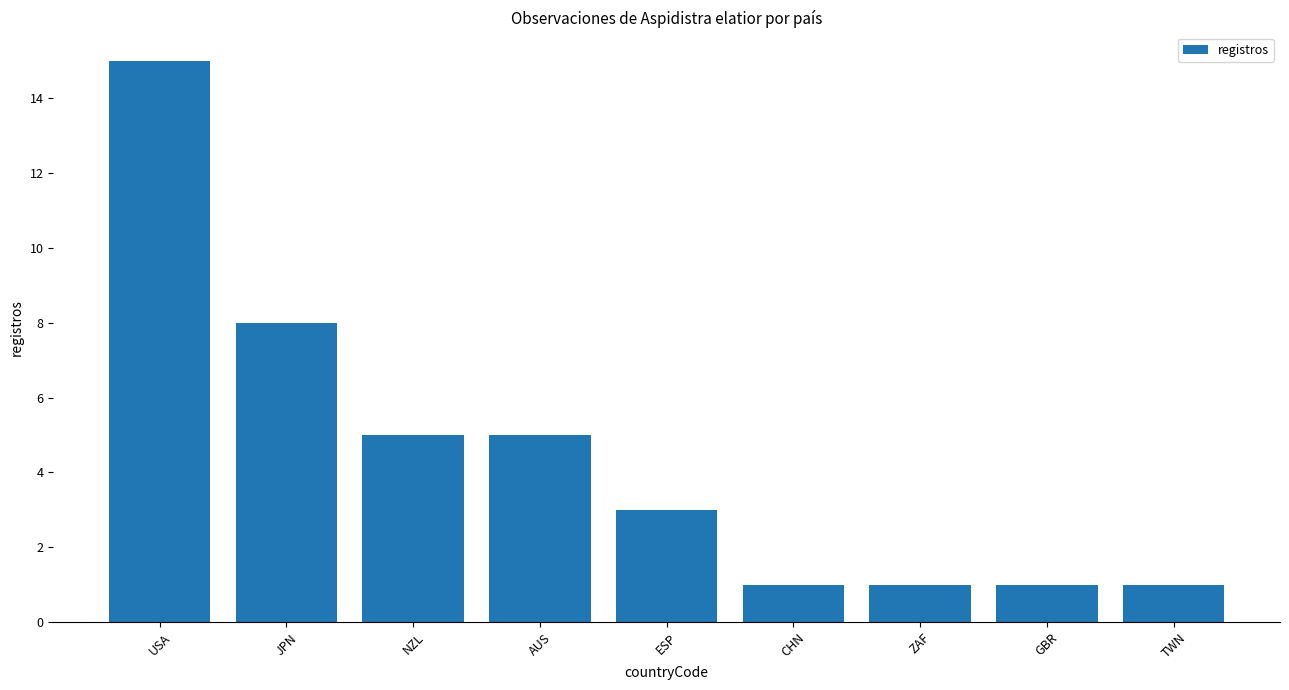

What is the difference between the values at JPN and CHN?

7